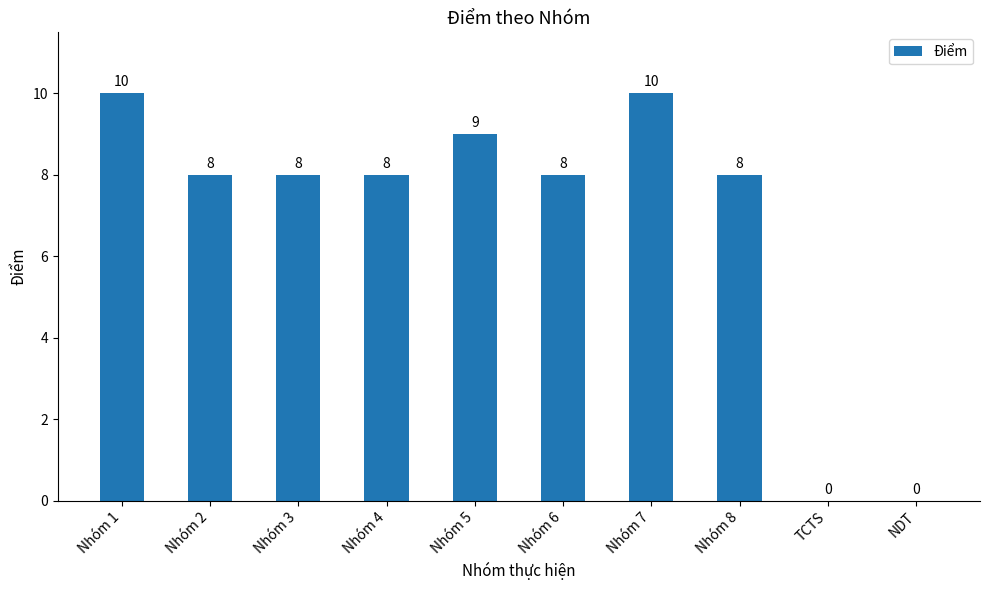

The chart shows a value of 0 at NDT. True or false?

True